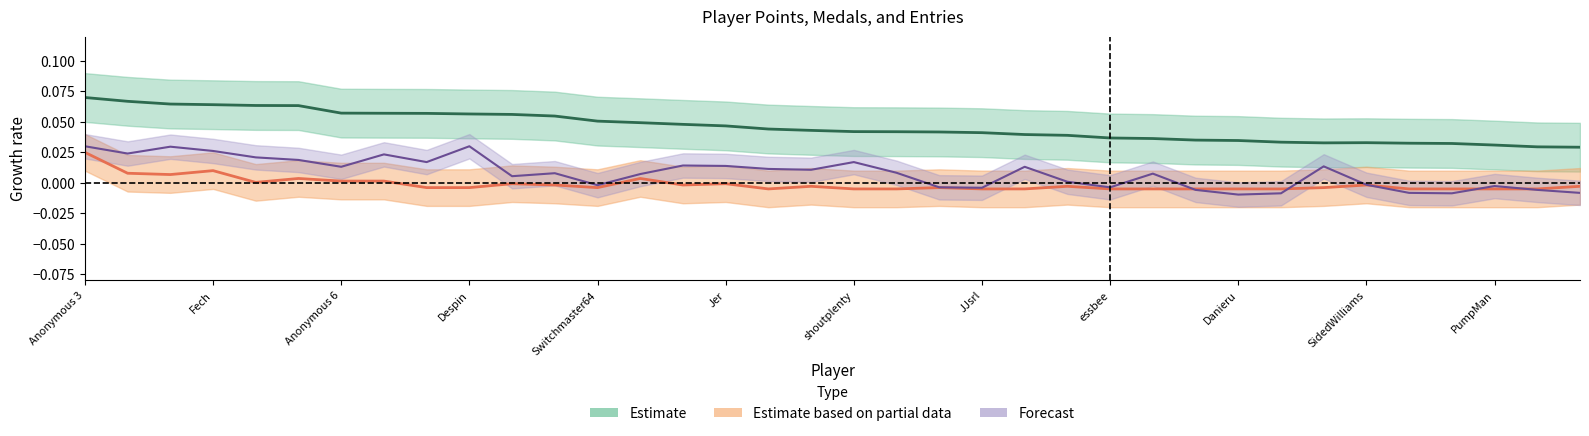

How many data points in Entries are above 0?

23